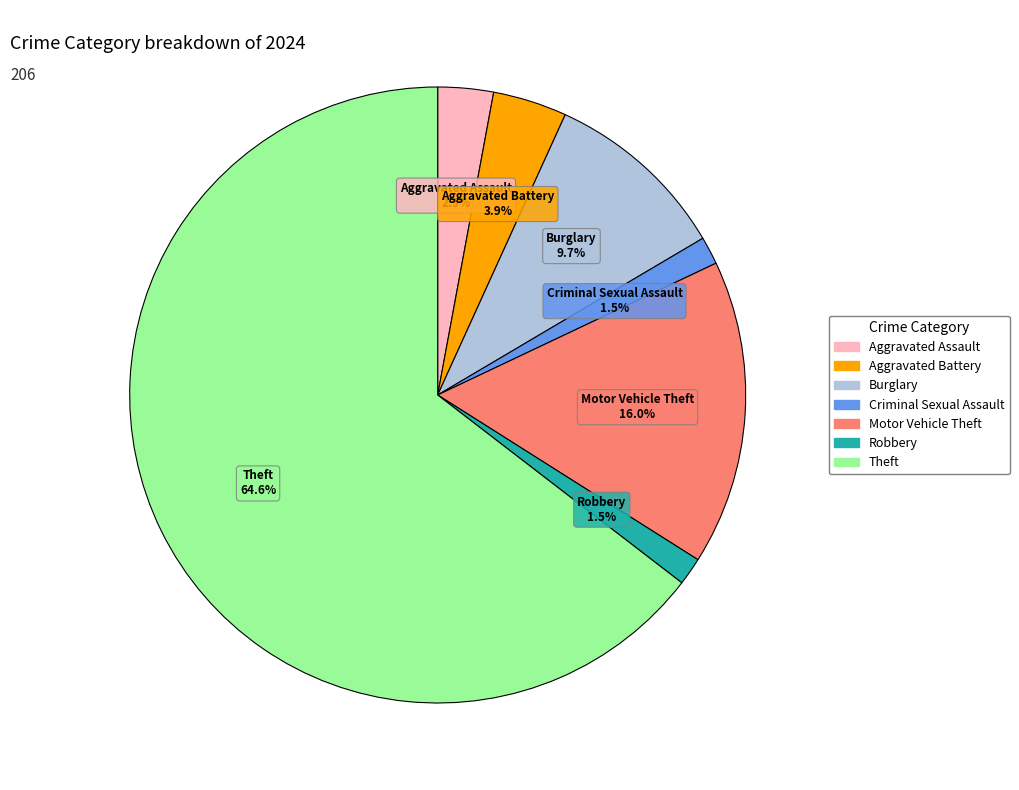

Does any single category account for the majority?

Yes